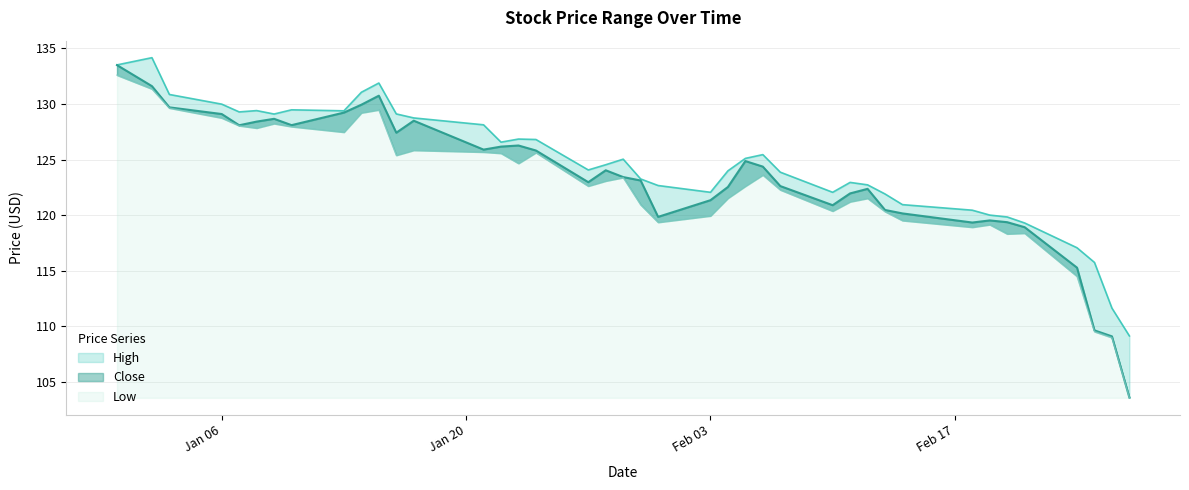

What is the difference between the highest and lowest values at 2020-01-23?

2.2